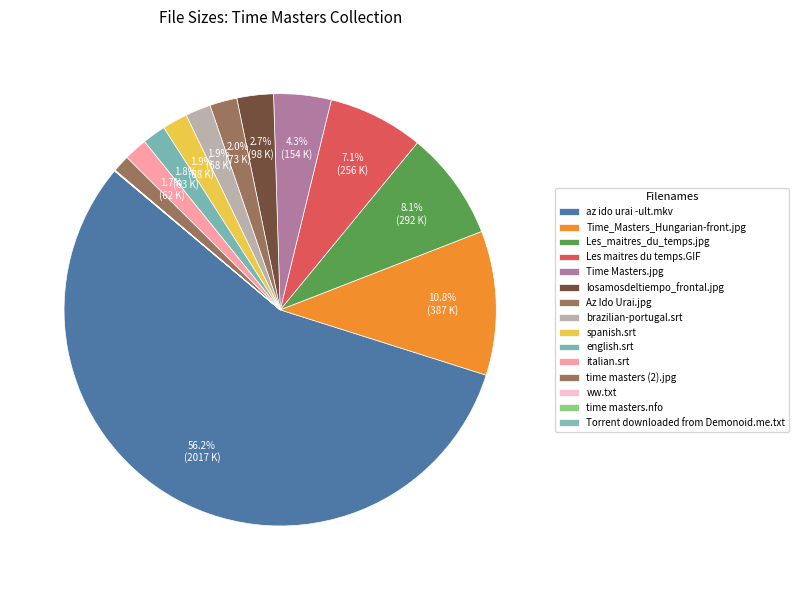

Which category has the smallest portion of the pie?

Torrent downloaded from Demonoid.me.txt